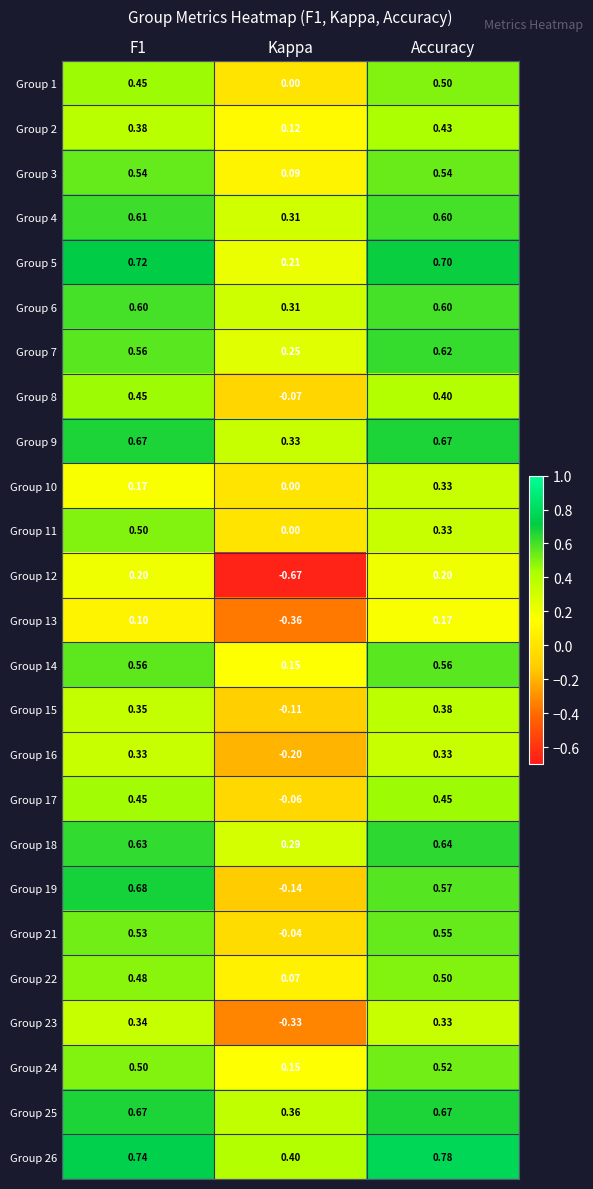

At which label is Group 19 closest to 0?

Kappa